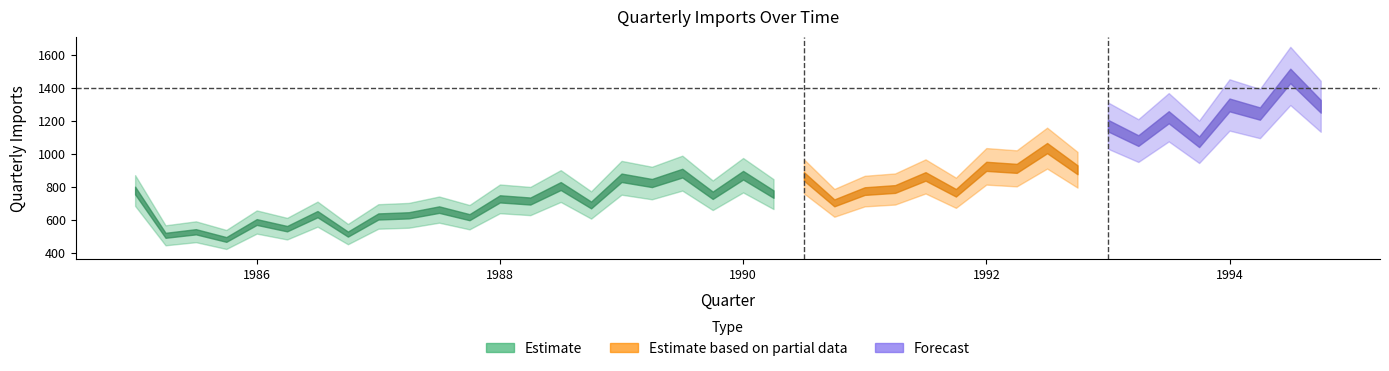

Reading left to right, transcribe all the data shown in this chart.

1985=778.7	1986=506.6	1987=528.1	1988=481.3	1989=587.3	1990=546.9	1991=635.1	1992=513.9	1993=621.0	1994=628.0	1995=662.7	1996=616.7	1997=728.0	1998=714.8	1999=805.8	2000=690.9	2001=856.0	2002=824.2	2003=884.3	2004=749.9	2005=871.6	2006=756.9	2007=864.6	2008=703.7	2009=775.2	2010=787.9	2011=864.3	2012=765.0	2013=925.5	2014=913.3	2015=1036.3	2016=904.6	2017=1173.1	2018=1082.0	2019=1223.8	2020=1074.7	2021=1298.5	2022=1246.2	2023=1474.6	2024=1290.3